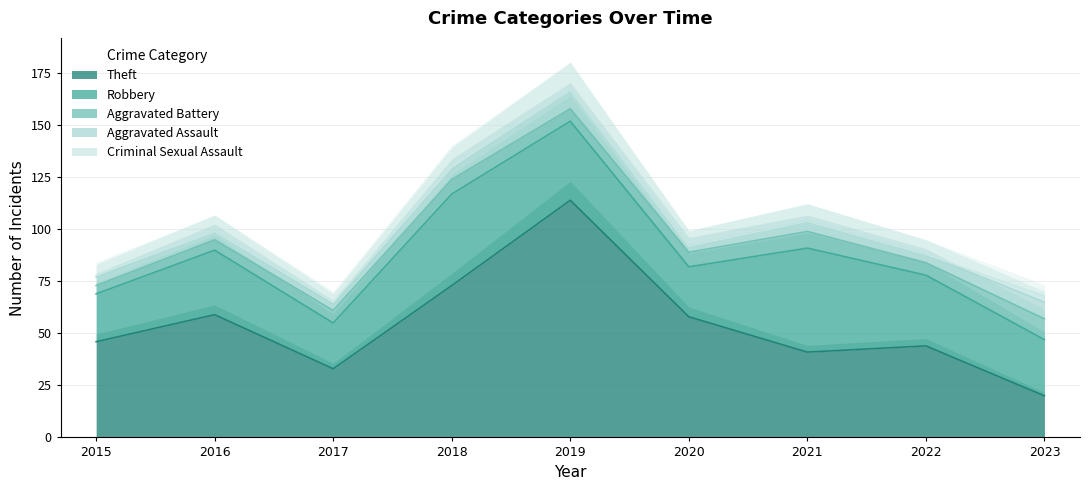

What is the average value of the Robbery series?

33